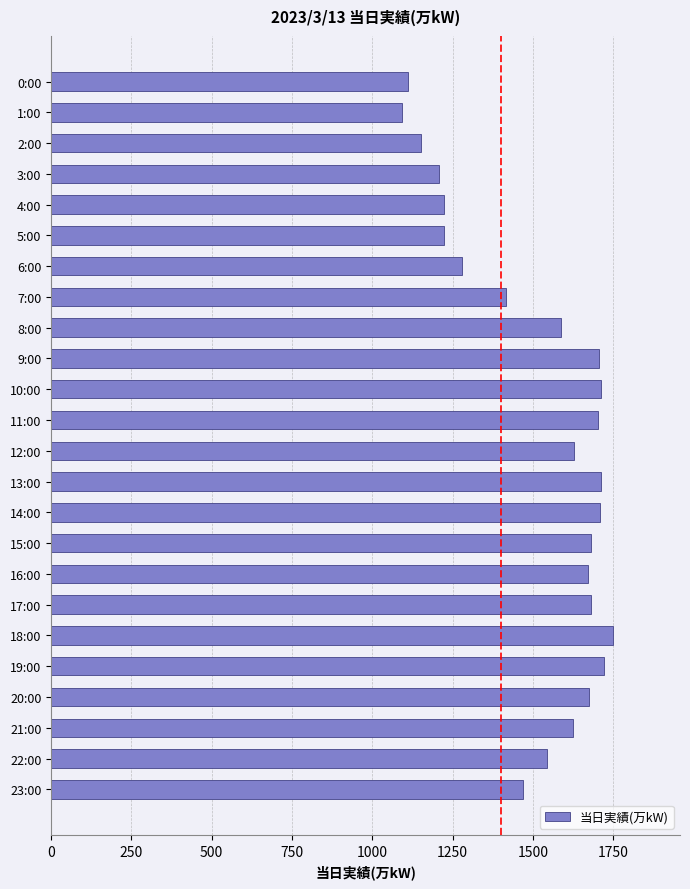

What is the label of the 3rd bar from the bottom?

21:00